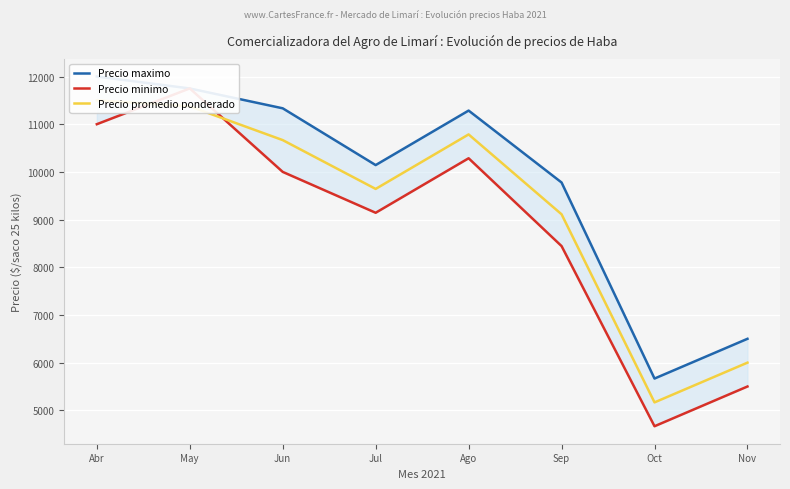

Reading left to right, list all the values displayed in this chart.

Precio maximo: 12000.0	11750.0	11333.3	10142.9	11285.7	9777.8	5666.7	6500.0
Precio minimo: 11000.0	11750.0	10000.0	9142.9	10285.7	8444.4	4666.7	5500.0
Precio promedio ponderado: 11500.0	11375.0	10666.7	9642.9	10785.7	9111.1	5166.7	6000.0